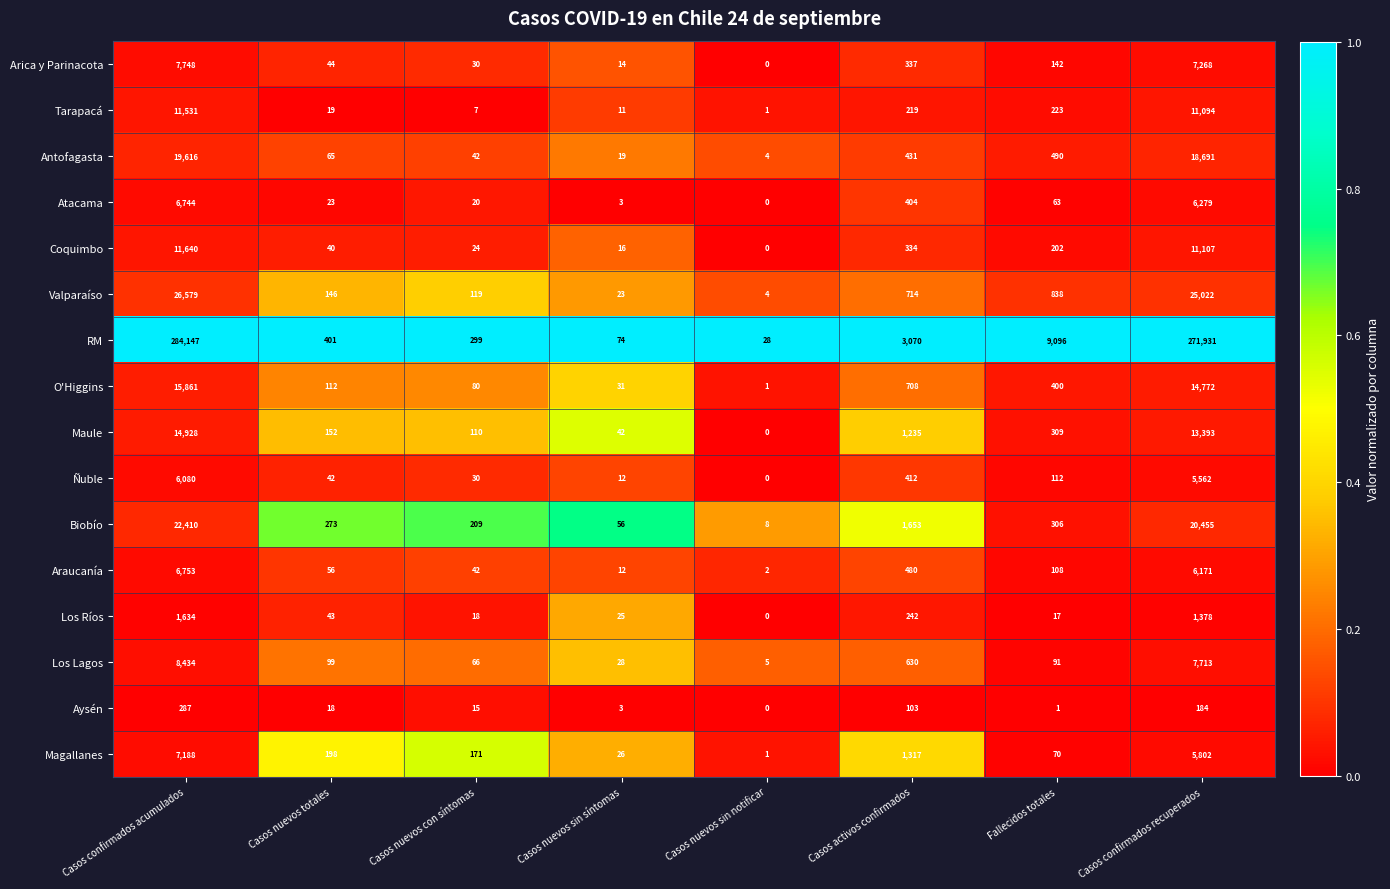

The value of Coquimbo at Casos confirmados recuperados is 11107. True or false?

True